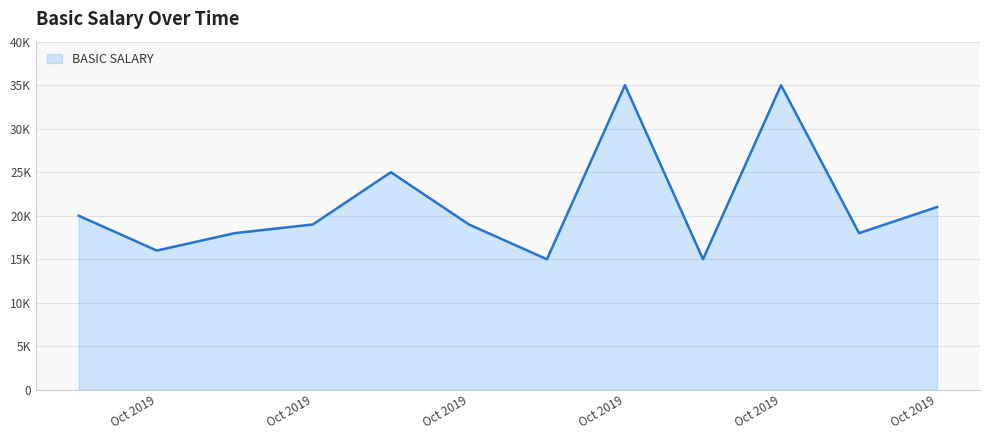

Does the chart have visible grid lines?

Yes